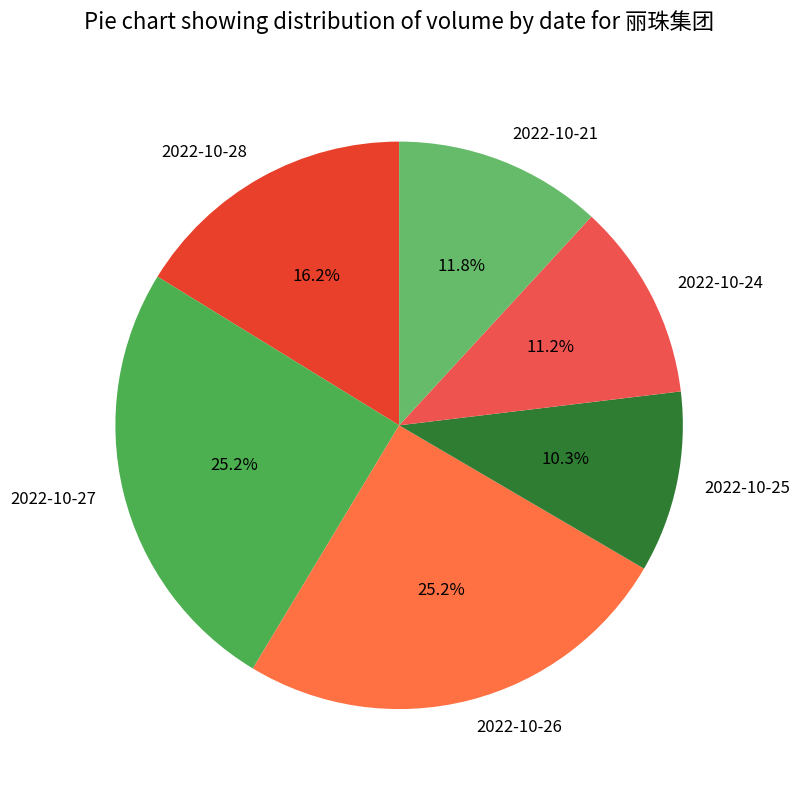

The 2022-10-25 slice represents 1% of the pie. True or false?

False